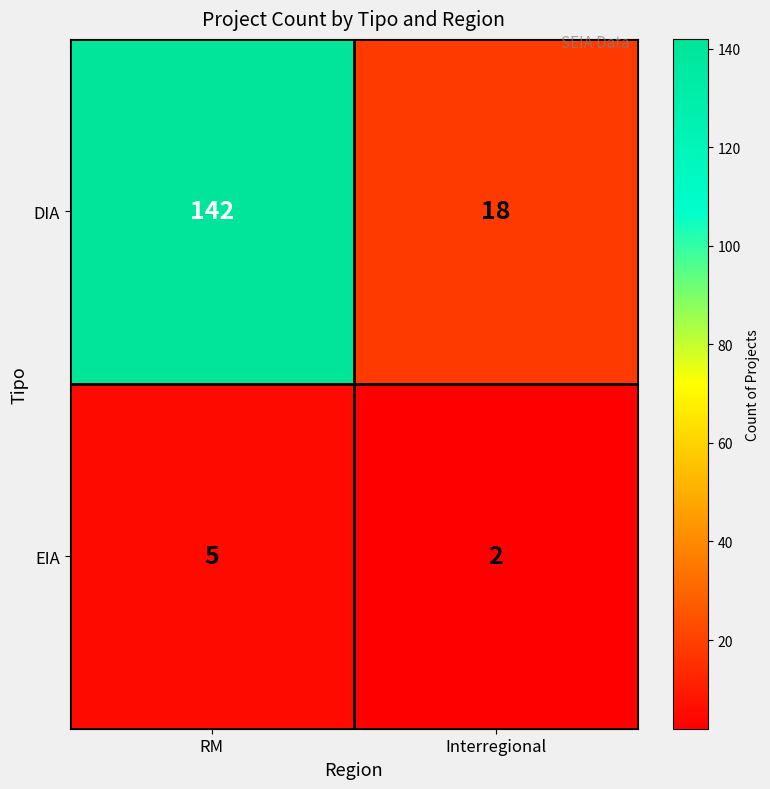

Is the value of DIA at RM greater than the value of EIA at Interregional?

Yes